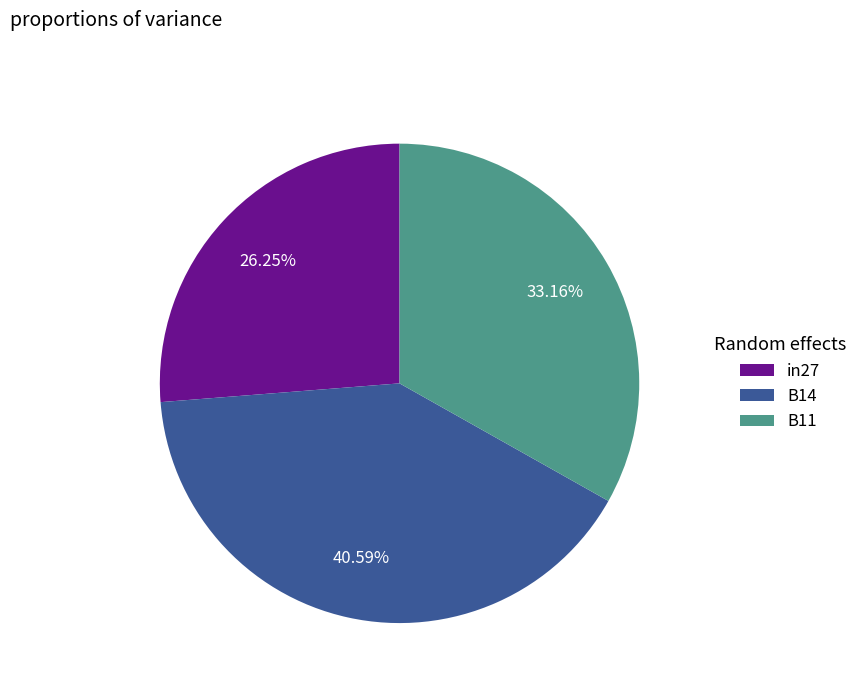

Count the number of slices in the pie.

3